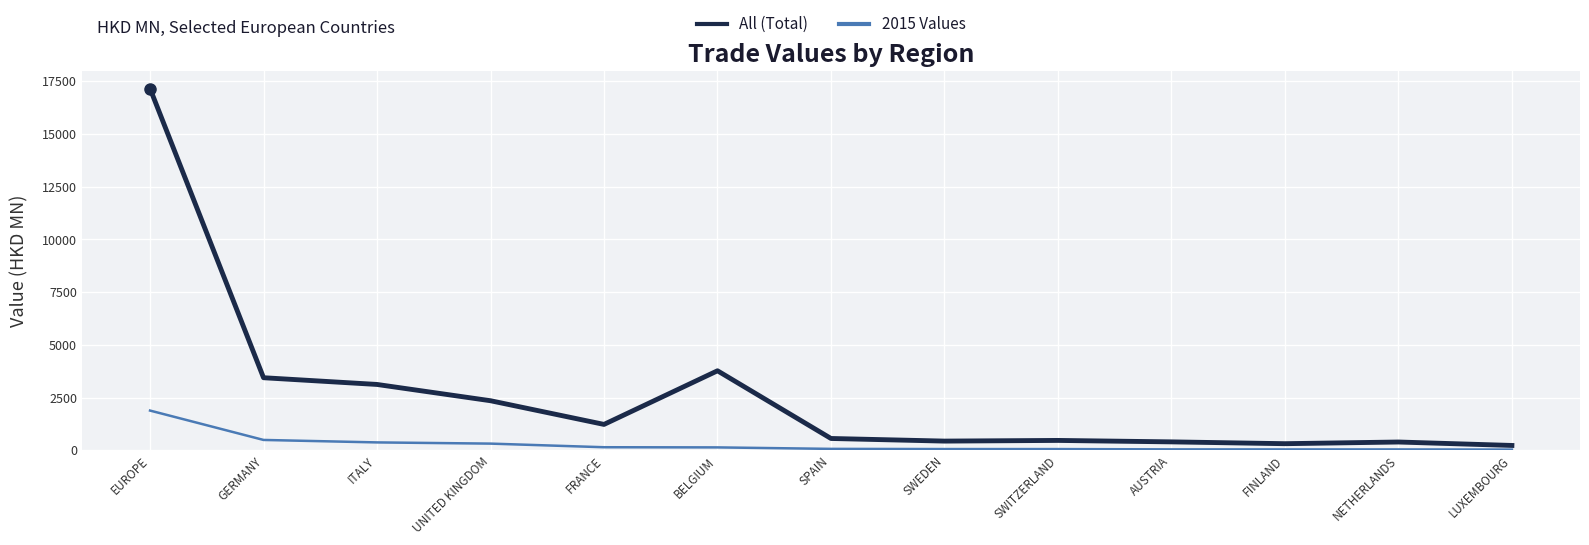

The value of All (Total) at NETHERLANDS is 389.8. True or false?

True